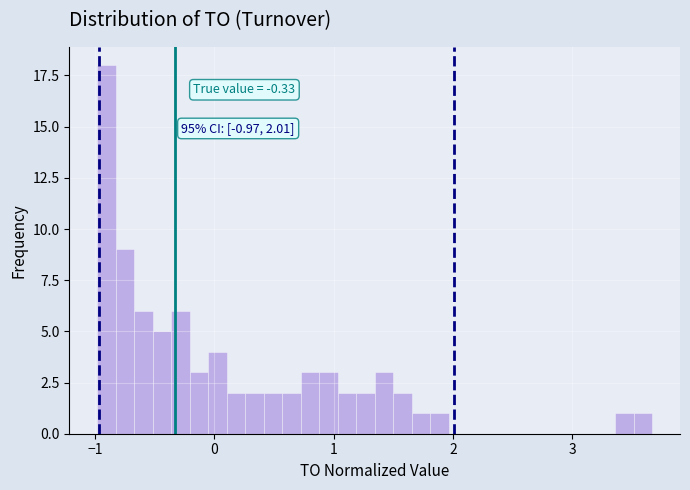

Around what value on the x-axis is the tallest bar? Give the approximate position of its centre, as read against the axis.

-0.9